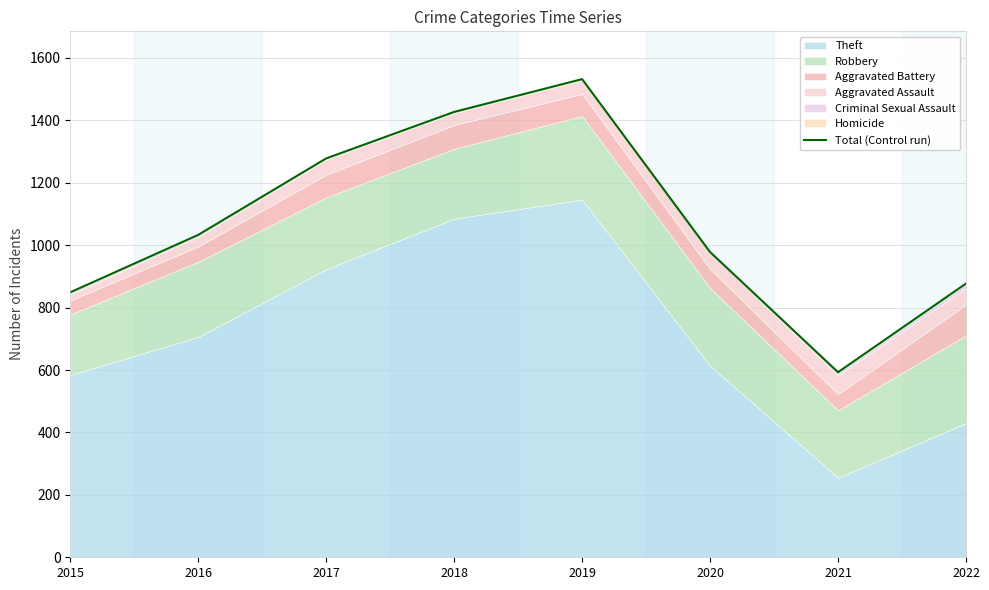

How many data points are above 1033?

3